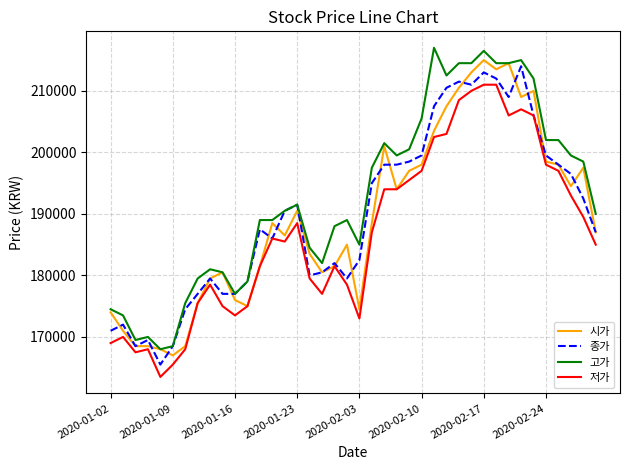

True or false: 저가 and 고가 intersect in this chart.

False